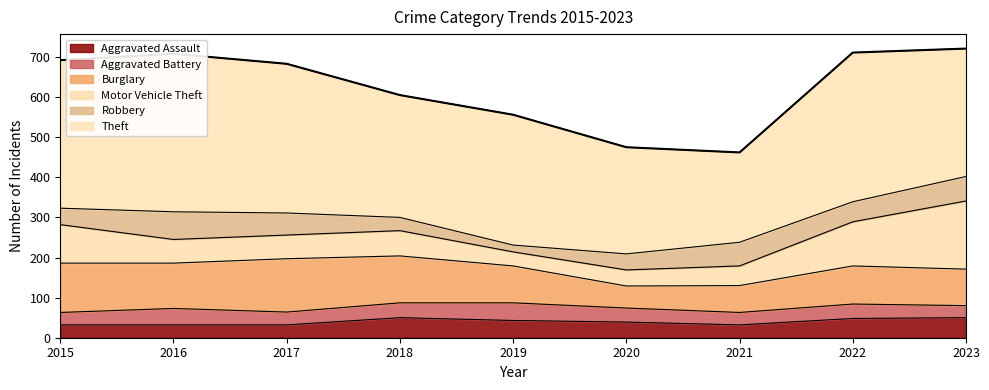

In Robbery, how many points are lower than both neighbors (excluding endpoints)?

2